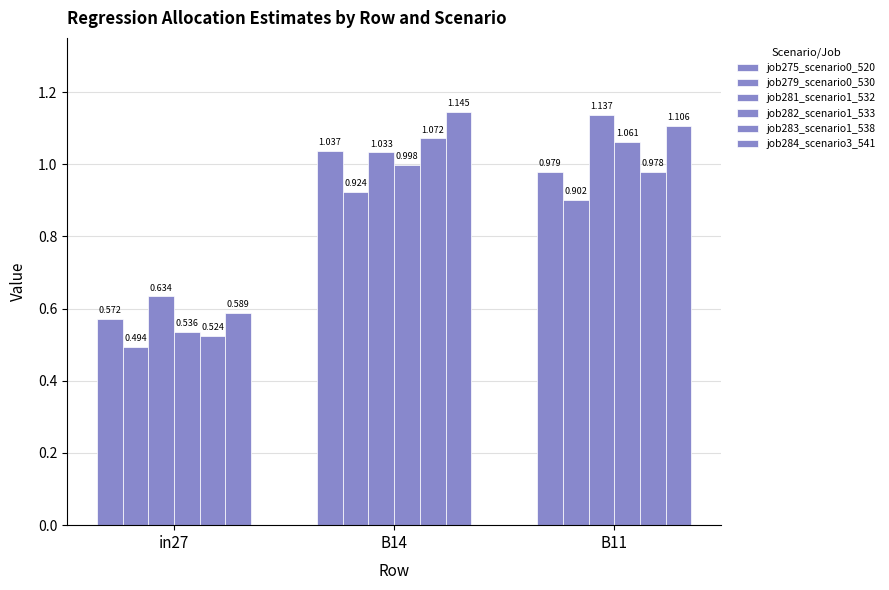

How many series are shown in this chart?

6